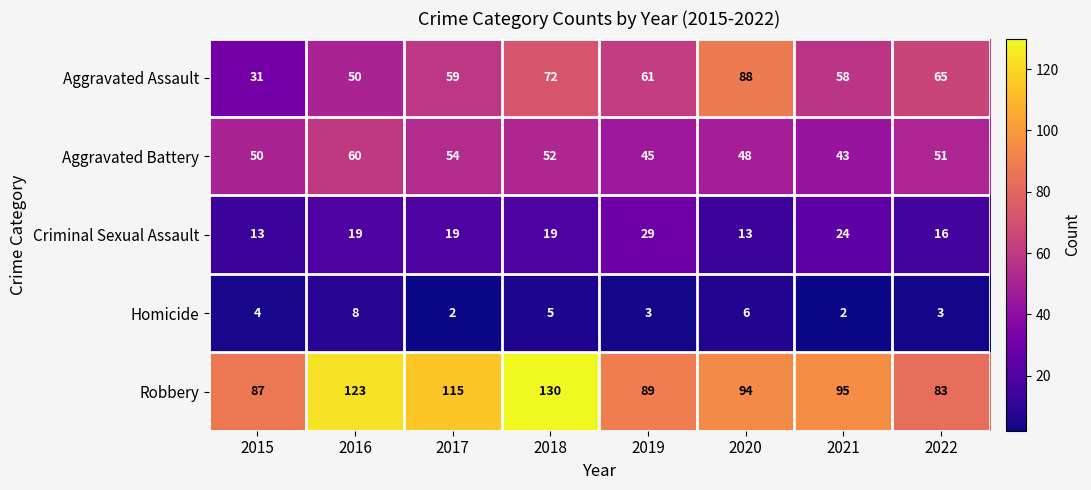

At 2018, list the series in order from largest to smallest.

Robbery, Aggravated Assault, Aggravated Battery, Criminal Sexual Assault, Homicide